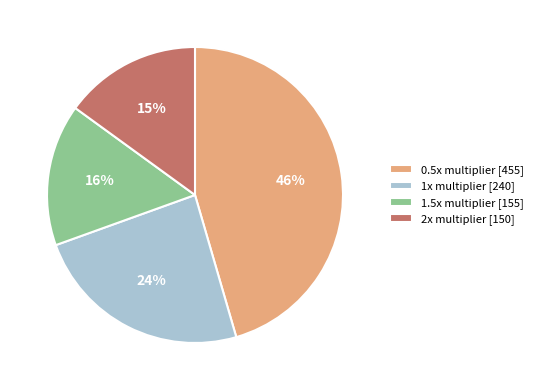

Count the number of slices in the pie.

4